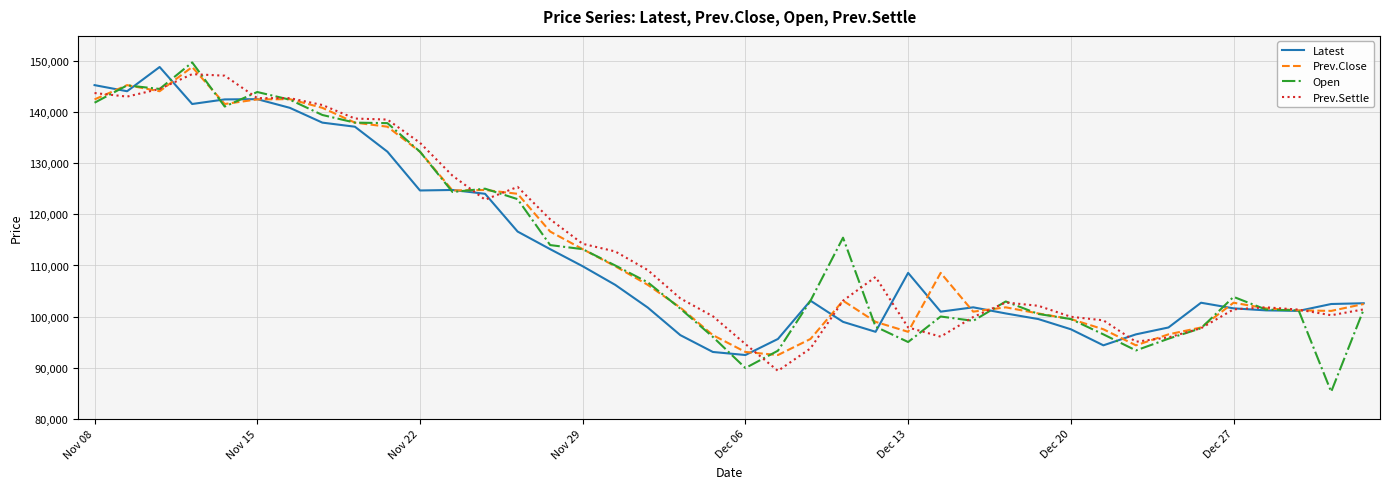

How many lines are shown in the chart?

4